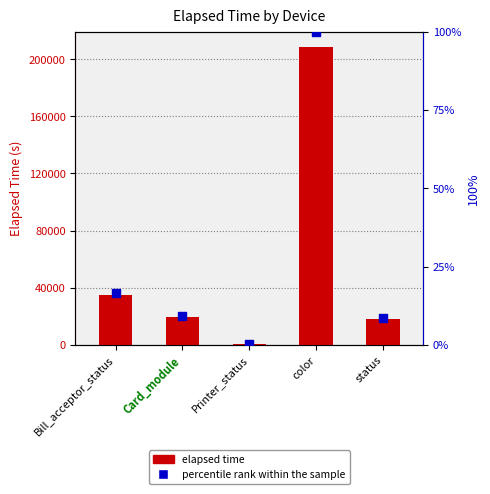

What are all the series names shown in the legend?

elapsed time, percentile rank within the sample